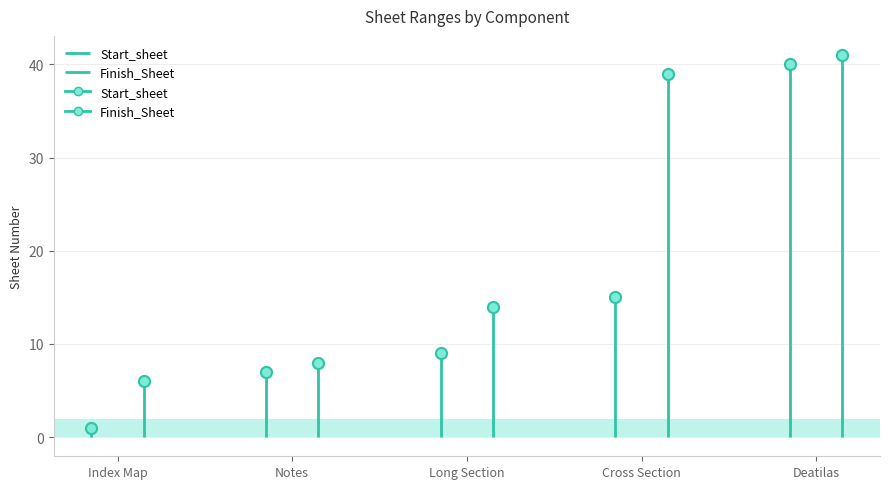

At how many categories does at least one series exceed 8?

3